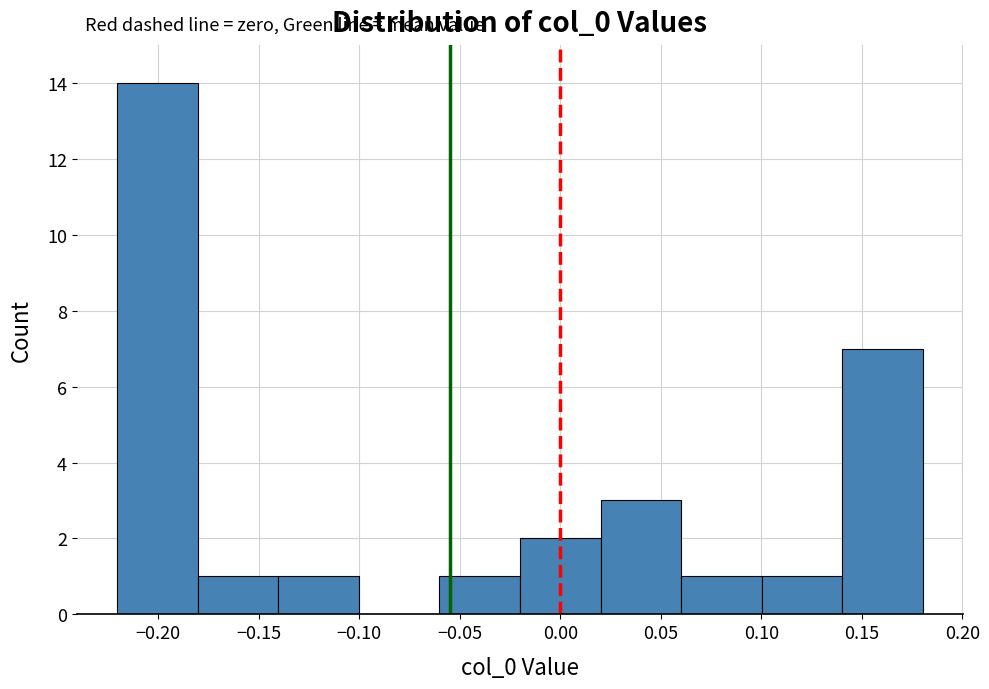

Reading left to right, transcribe this chart: for each bar, give the range it covers on the x-axis and its height. Neither the bar edges nor the heights are printed on the chart, so give them approximately, as read against the axes.

-0.22 to -0.18: 14
-0.18 to -0.14: 1
-0.14 to -0.10: 1
-0.10 to -0.06: 0
-0.06 to -0.02: 1
-0.02 to 0.02: 2
0.02 to 0.06: 3
0.06 to 0.10: 1
0.10 to 0.14: 1
0.14 to 0.18: 7